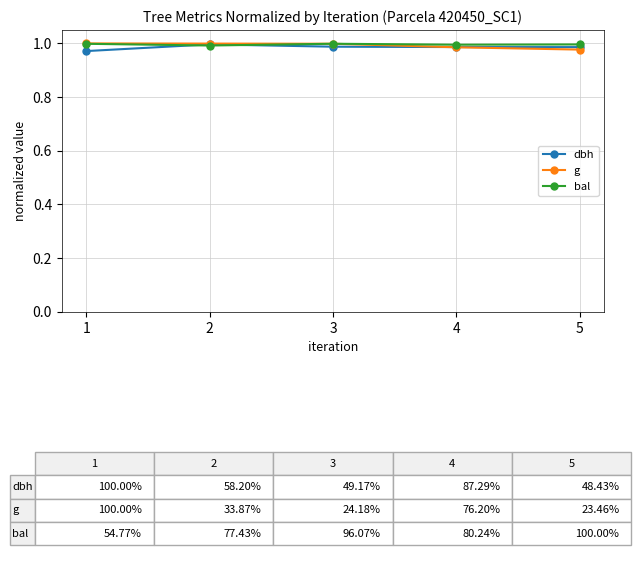

True or false: g and dbh cross at least once.

True